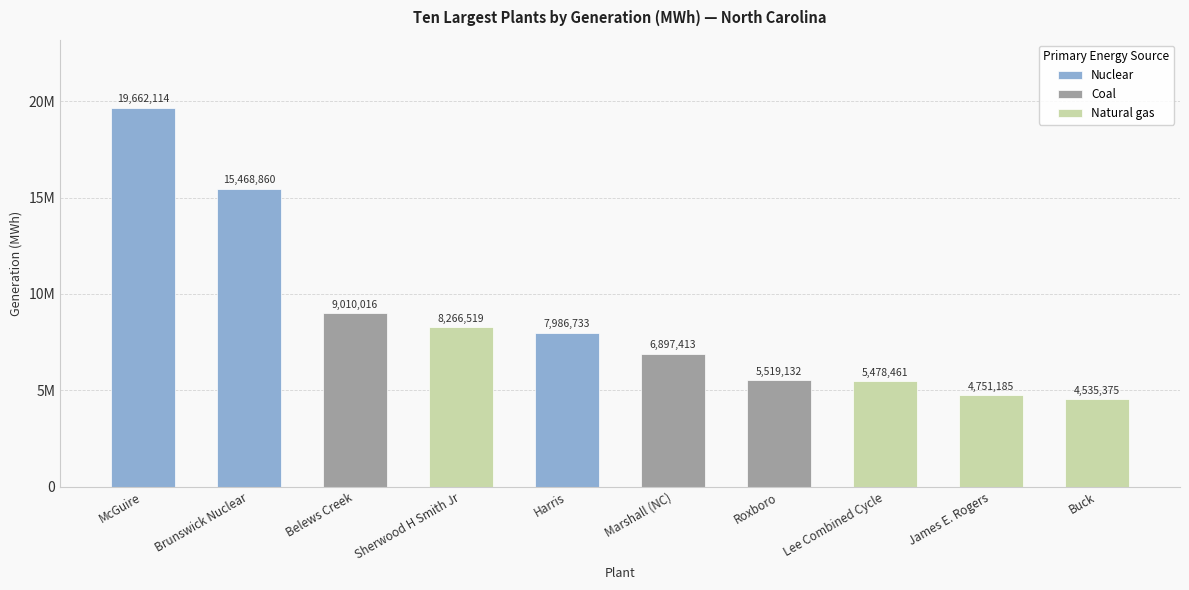

What position from the right is Harris?

6